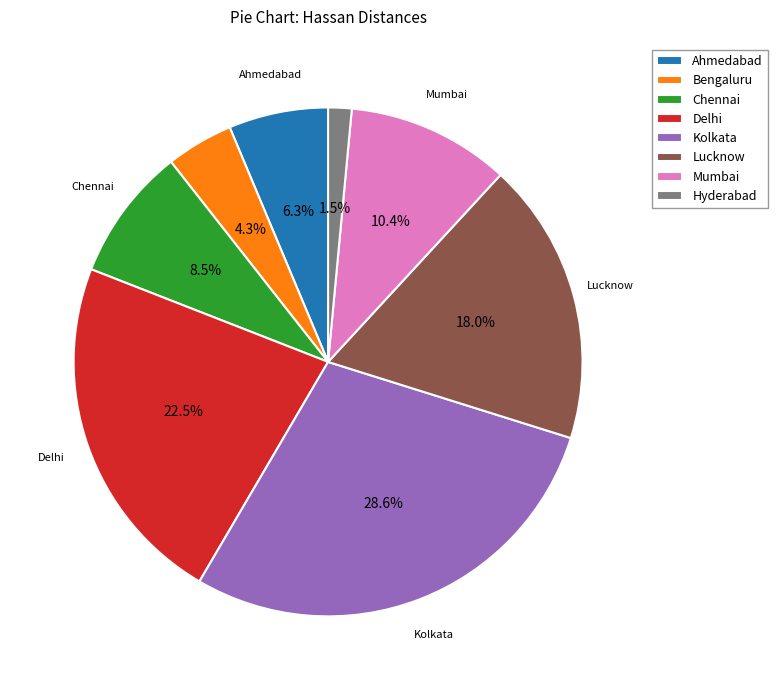

To the nearest percent, what is the combined percentage of Ahmedabad and Delhi?

29%